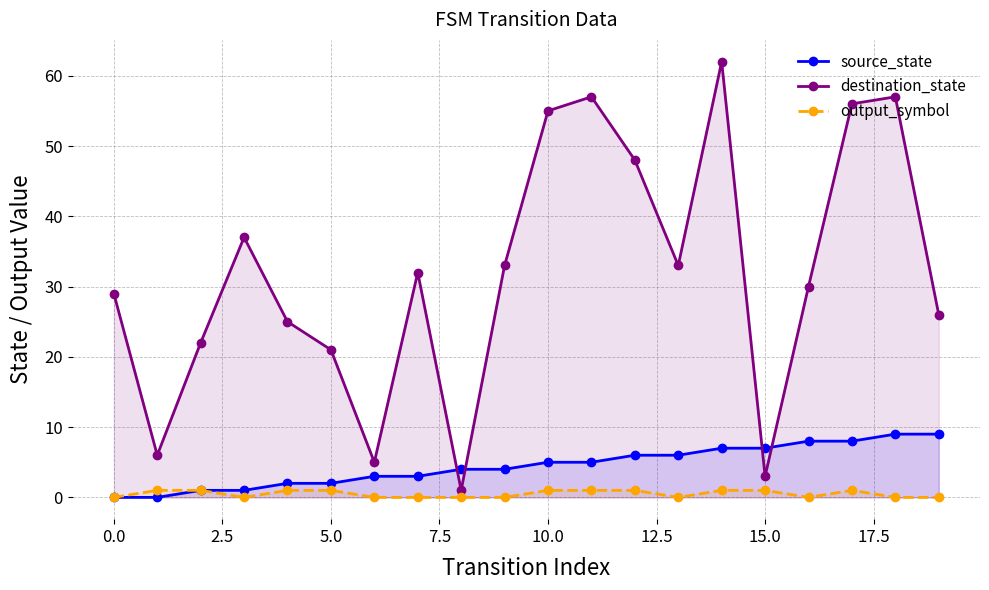

What is the average value of the destination_state series?

32